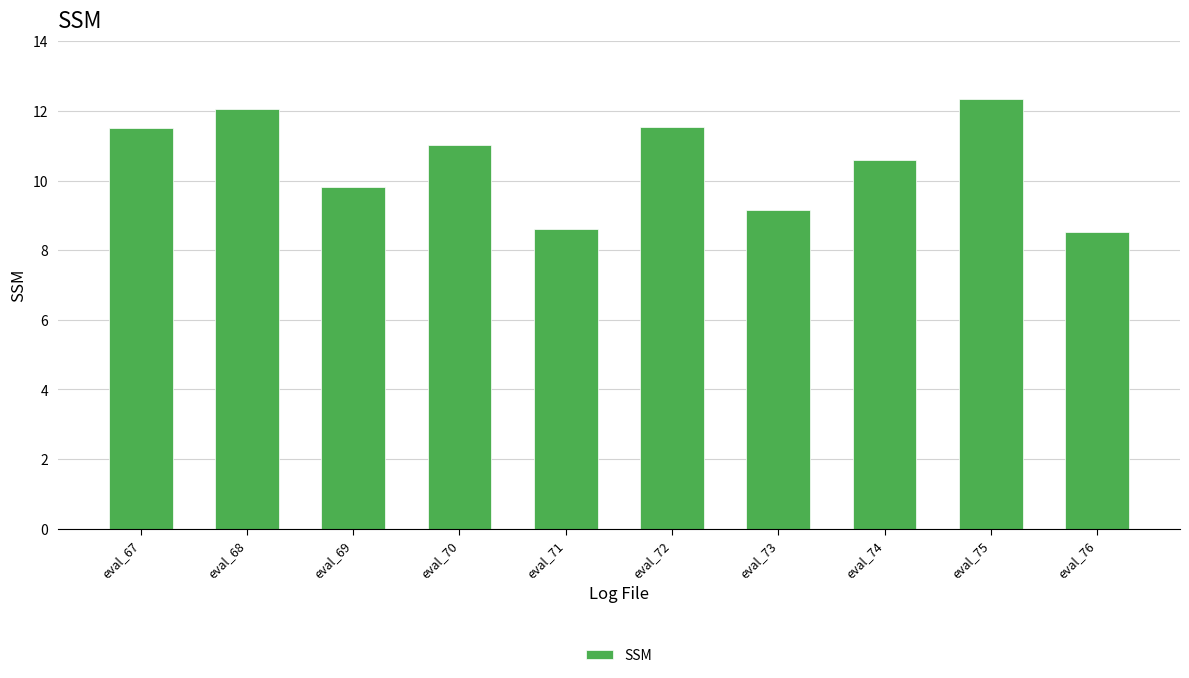

Are the bars grouped side by side (vs. stacked)?

No